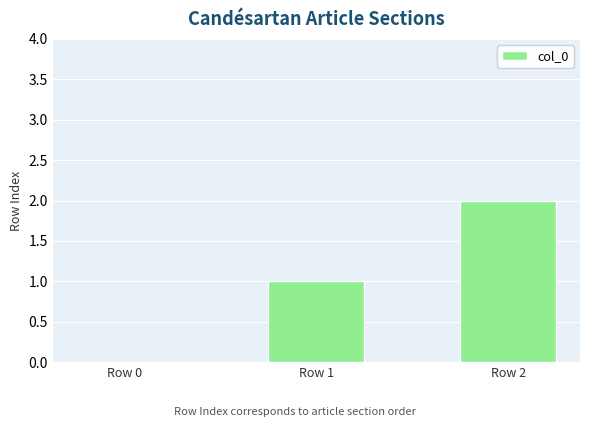

Count the number of data series in this chart.

1